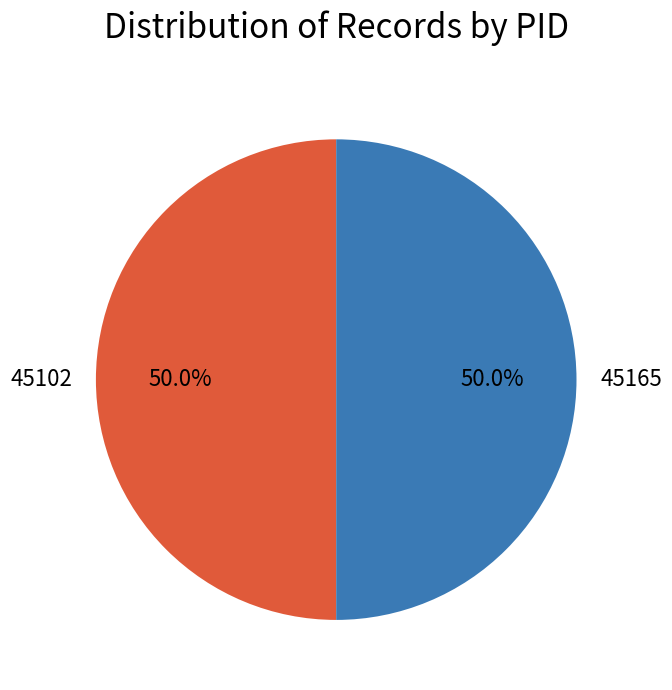

How much of the chart is everything except 45102?

50.0%